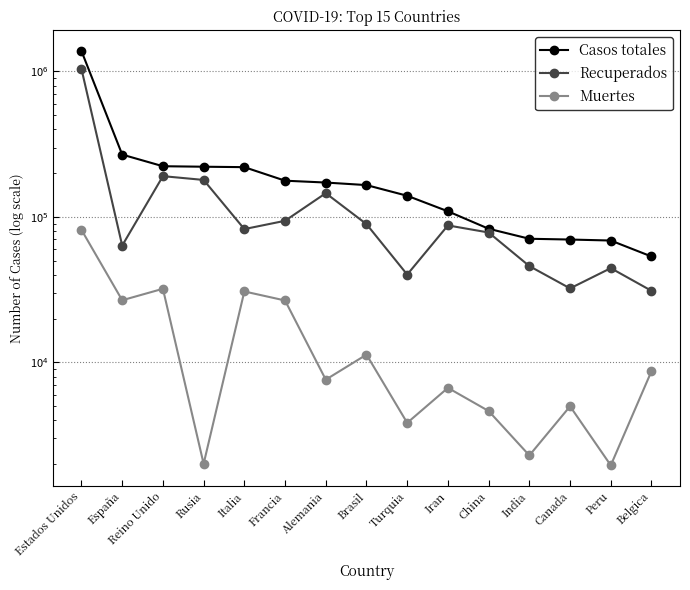

Where does the Muertes series first go above 7611?

Estados Unidos